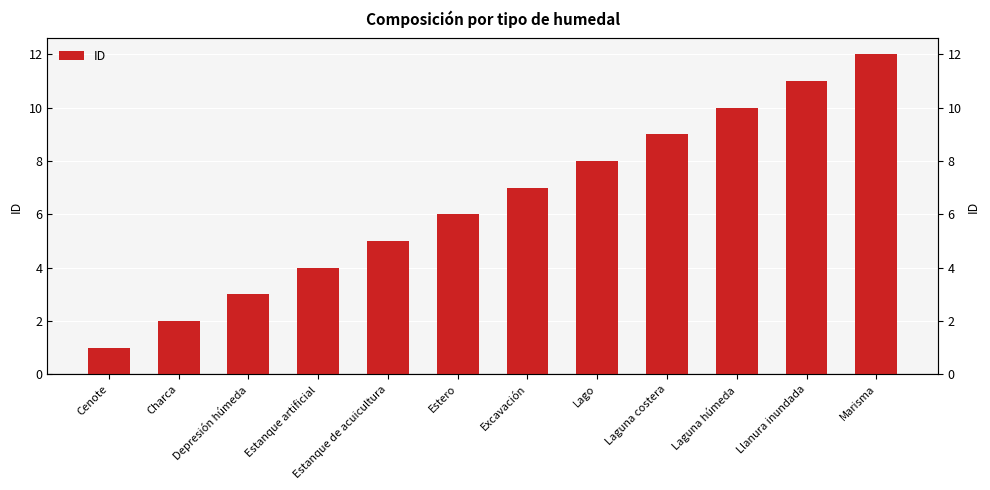

What is the difference between the values at Estanque de acuicultura and Laguna húmeda?

5